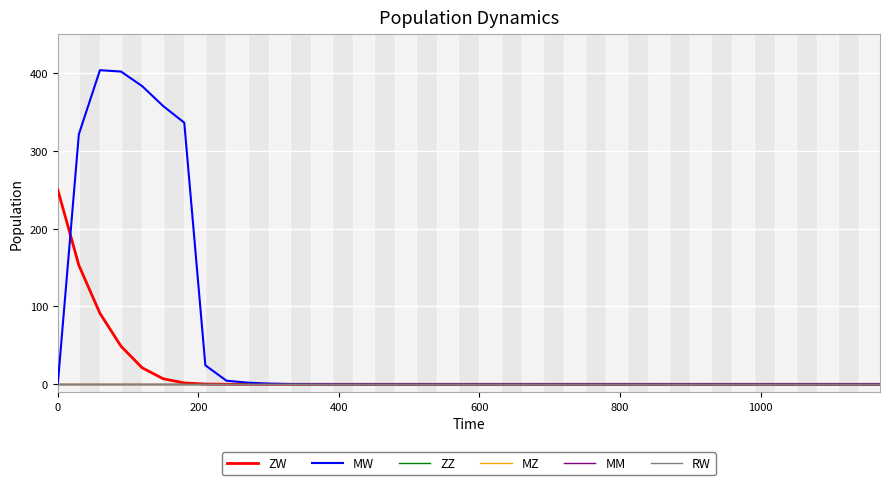

Reading right to left, extract all data points from this chart.

ZW: 0.0	0.0	0.0	0.0	0.0	0.0	0.0	0.0	0.0	0.0	0.0	0.0	0.0	0.0	0.0	0.0	0.0	0.0	0.0	0.0	0.0	0.0	0.0	0.0	0.0	0.0	0.0	0.0	0.0	0.0	0.0	0.1	0.3	1.7	7.1	21.2	48.9	91.2	152.9	250.0
MW: 0.0	0.0	0.0	0.0	0.0	0.0	0.0	0.0	0.0	0.0	0.0	0.0	0.0	0.0	0.0	0.0	0.0	0.0	0.0	0.0	0.0	0.0	0.0	0.0	0.0	0.0	0.0	0.1	0.4	0.9	2.1	4.6	24.4	336.2	357.6	383.3	402.0	403.7	321.4	0.0
ZZ: 0.0	0.0	0.0	0.0	0.0	0.0	0.0	0.0	0.0	0.0	0.0	0.0	0.0	0.0	0.0	0.0	0.0	0.0	0.0	0.0	0.0	0.0	0.0	0.0	0.0	0.0	0.0	0.0	0.0	0.0	0.0	0.0	0.0	0.0	0.0	0.0	0.0	0.0	0.0	0.0
MZ: 0.0	0.0	0.0	0.0	0.0	0.0	0.0	0.0	0.0	0.0	0.0	0.0	0.0	0.0	0.0	0.0	0.0	0.0	0.0	0.0	0.0	0.0	0.0	0.0	0.0	0.0	0.0	0.0	0.0	0.0	0.0	0.0	0.0	0.0	0.0	0.0	0.0	0.0	0.0	0.0
MM: 0.0	0.0	0.0	0.0	0.0	0.0	0.0	0.0	0.0	0.0	0.0	0.0	0.0	0.0	0.0	0.0	0.0	0.0	0.0	0.0	0.0	0.0	0.0	0.0	0.0	0.0	0.0	0.0	0.0	0.0	0.0	0.0	0.0	0.0	0.0	0.0	0.0	0.0	0.0	0.0
RW: 0.0	0.0	0.0	0.0	0.0	0.0	0.0	0.0	0.0	0.0	0.0	0.0	0.0	0.0	0.0	0.0	0.0	0.0	0.0	0.0	0.0	0.0	0.0	0.0	0.0	0.0	0.0	0.0	0.0	0.0	0.0	0.0	0.0	0.0	0.0	0.0	0.0	0.0	0.0	0.0